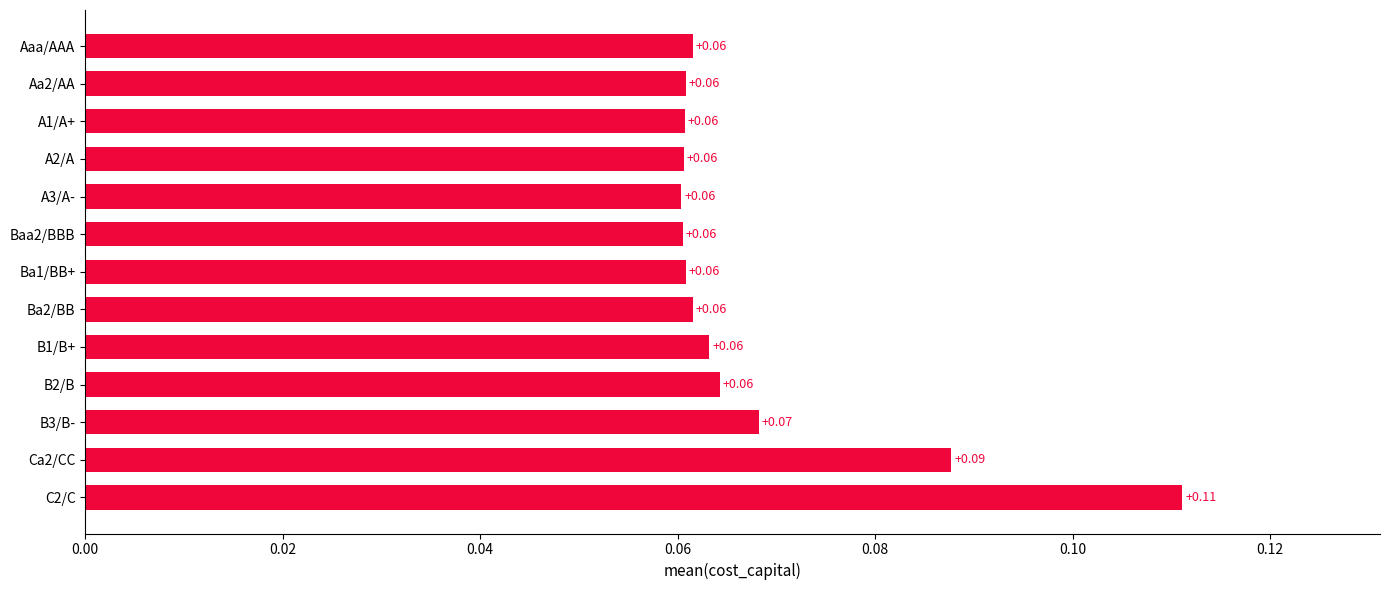

Which has a higher value, Ca2/CC or C2/C?

C2/C